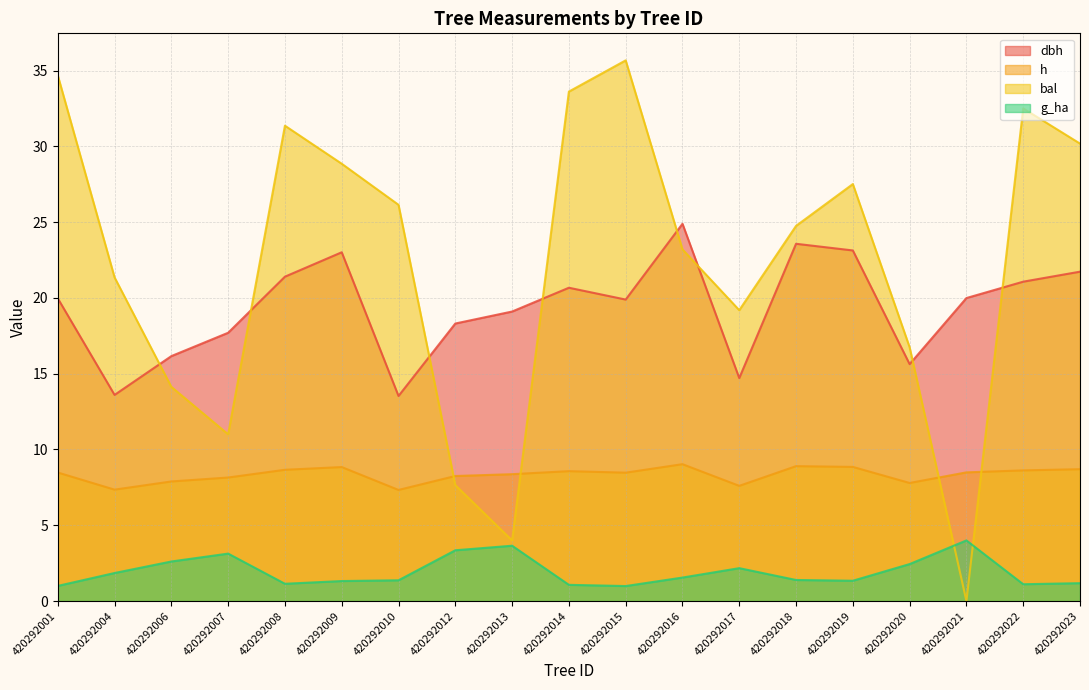

Which series has the largest range (max minus min)?

bal